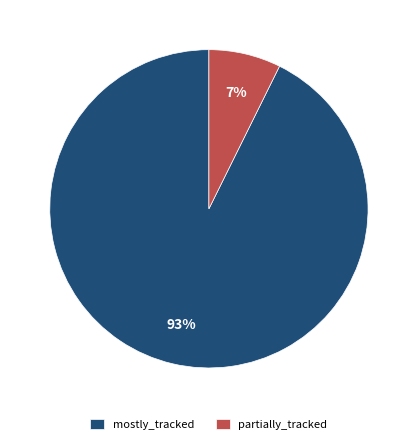

Is it true that partially_tracked is 1% of the pie?

False